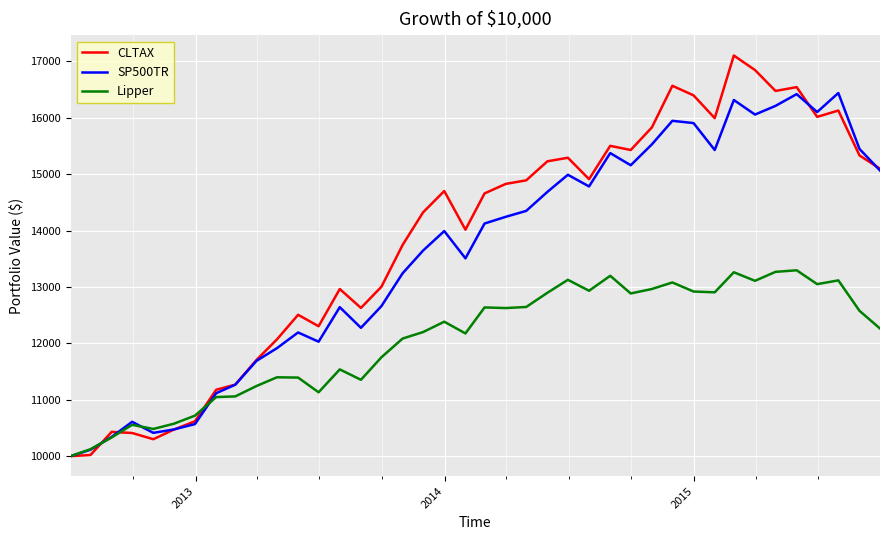

Which series has the widest spread of values?

CLTAX